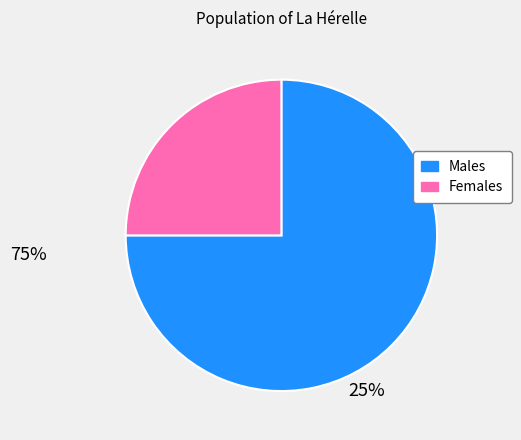

Rank the categories by value from lowest to highest.

Females, Males